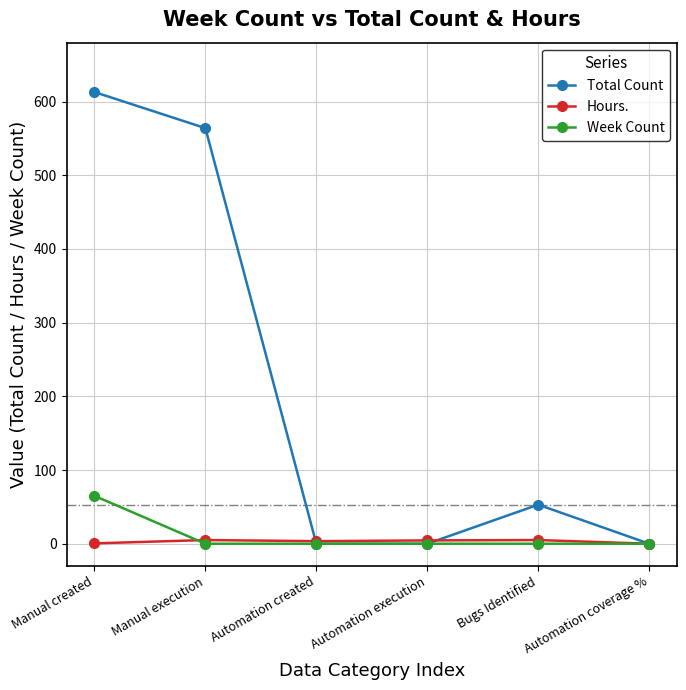

Read the Week Count value at Manual created.

65.0